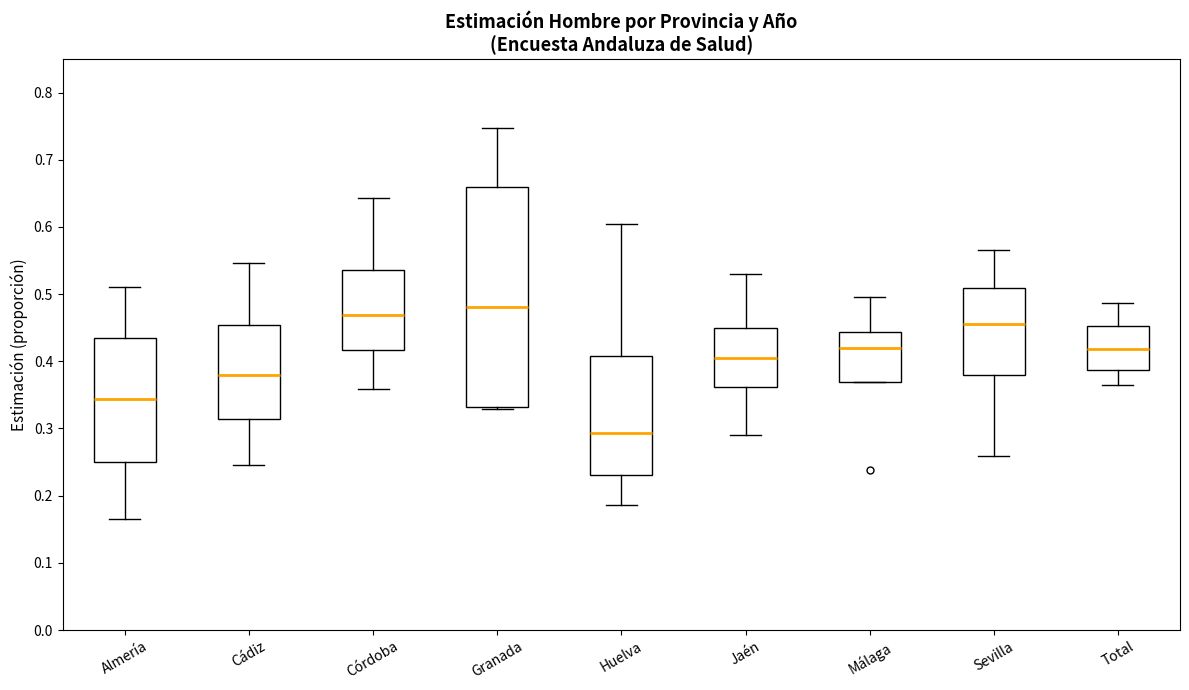

Reading left to right, transcribe this box plot: for each box, give where its median line is, the range the box spans, and where its two whiskers end, as read against the y-axis. The values are not printed on the chart, so give them approximately, as read against the axis.

Almería: median 0.34, box 0.25 to 0.43, whiskers 0.17 to 0.51
Cádiz: median 0.38, box 0.31 to 0.45, whiskers 0.25 to 0.55
Córdoba: median 0.47, box 0.42 to 0.54, whiskers 0.36 to 0.64
Granada: median 0.48, box 0.33 to 0.66, whiskers 0.33 to 0.75
Huelva: median 0.29, box 0.23 to 0.41, whiskers 0.19 to 0.60
Jaén: median 0.40, box 0.36 to 0.45, whiskers 0.29 to 0.53
Málaga: median 0.42, box 0.37 to 0.44, whiskers 0.37 to 0.50
Sevilla: median 0.46, box 0.38 to 0.51, whiskers 0.26 to 0.57
Total: median 0.42, box 0.39 to 0.45, whiskers 0.37 to 0.49